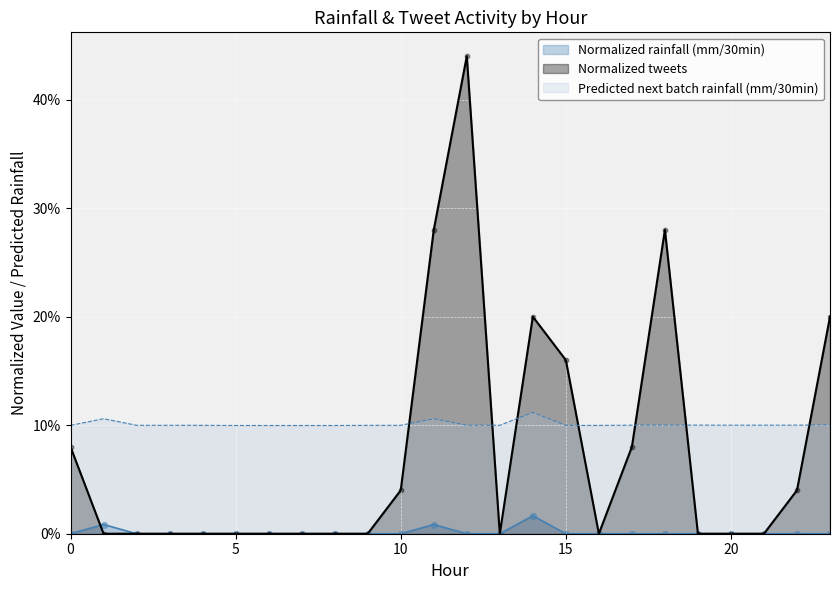

Is the value of Predicted next batch rainfall (mm/30min) at 11 greater than the value of Normalized tweets at 2?

Yes